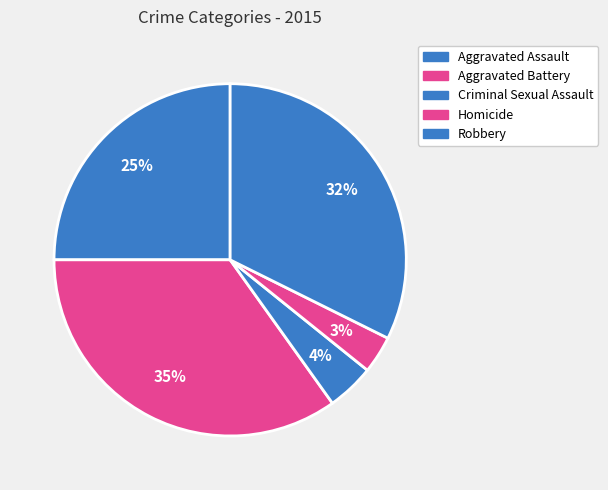

Count the number of slices in the pie.

5